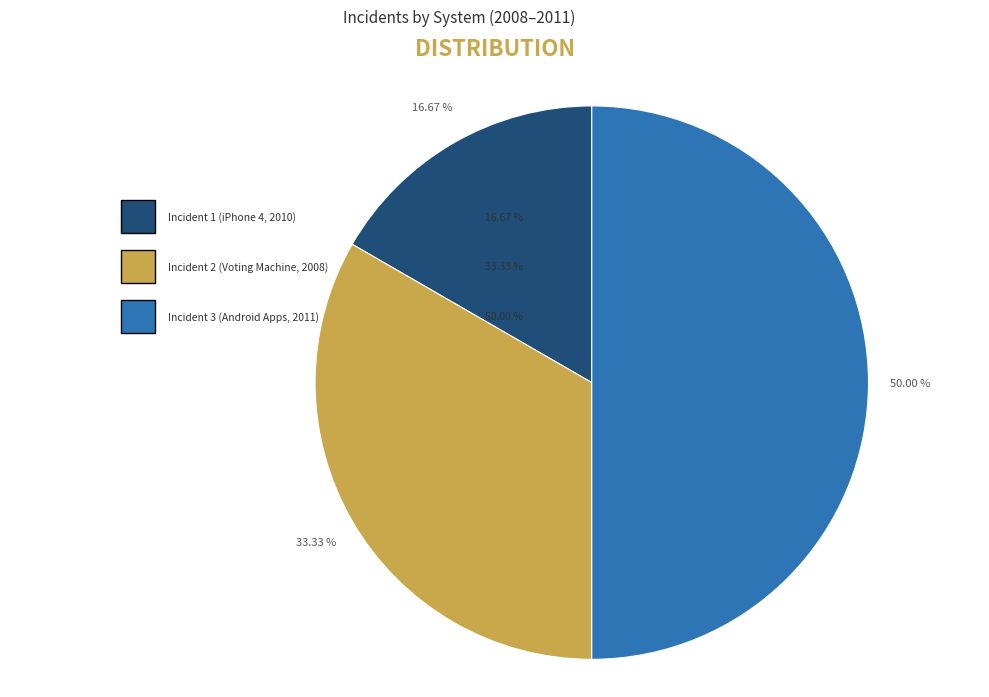

To the nearest percent, what is the combined percentage of Incident 1 (iPhone 4, 2010) and Incident 2 (Voting Machine, 2008)?

50%